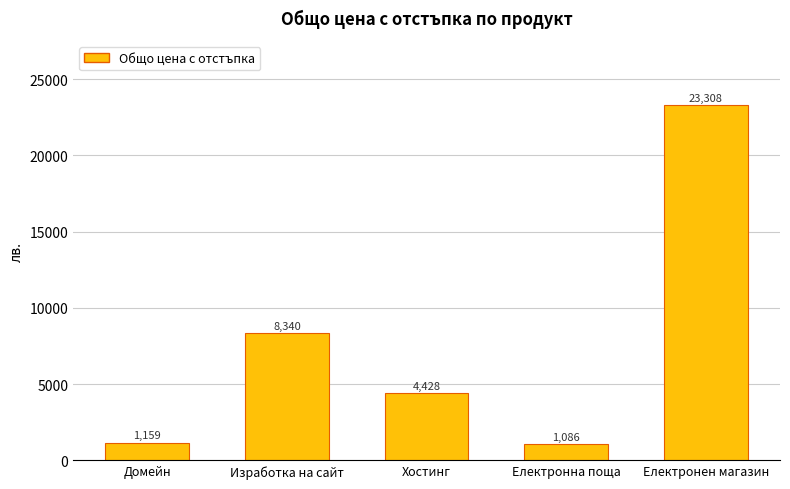

What is the difference between the maximum and minimum values?

22222.0